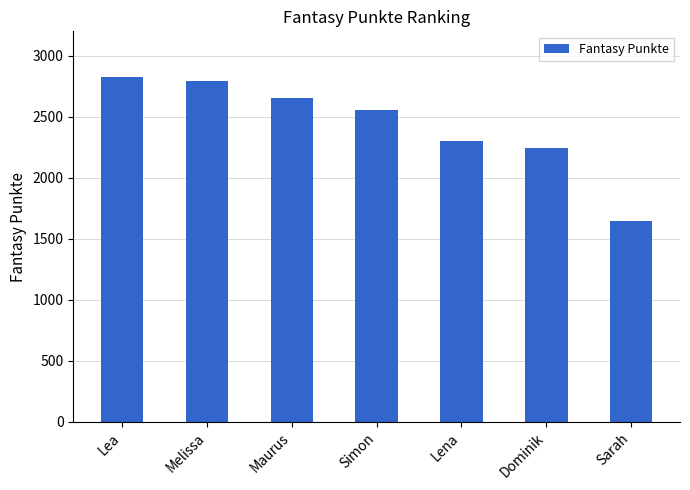

At which label does the data first exceed 2557?

Lea